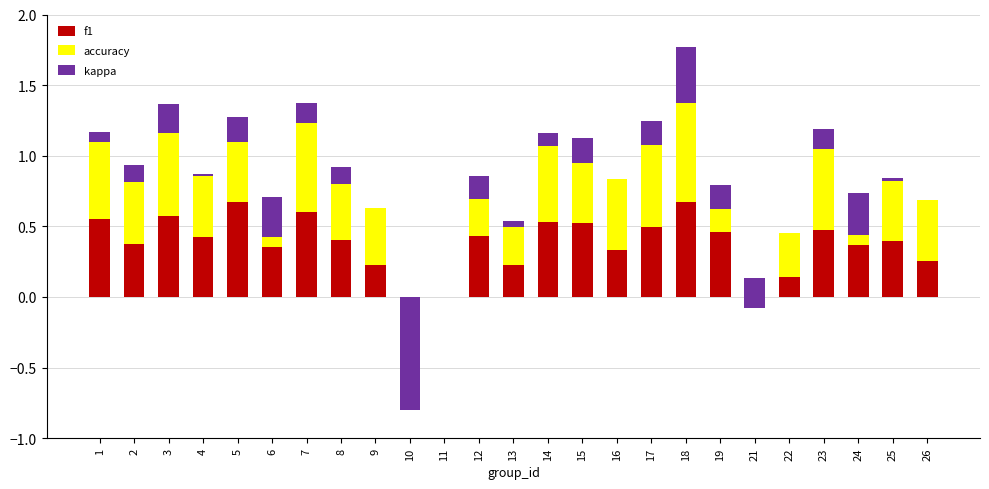

The f1 series shows 0.2 at 16. True or false?

False